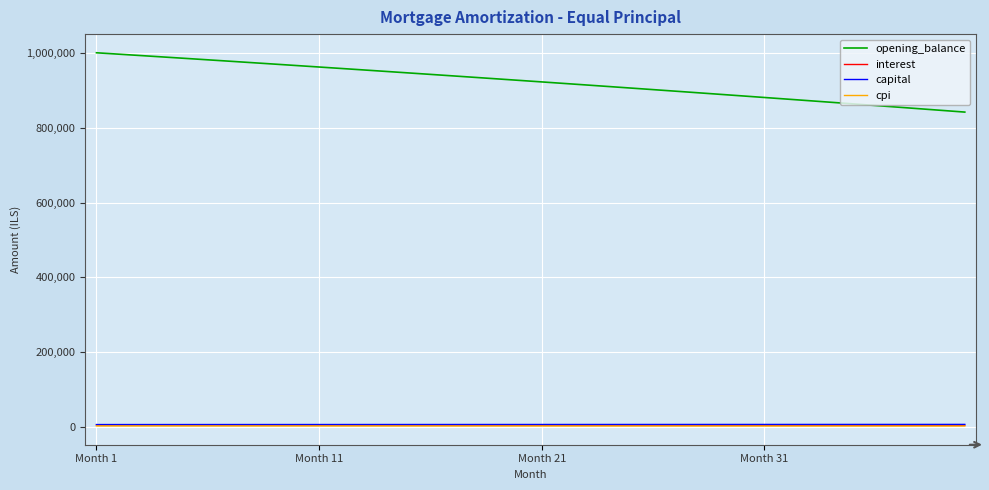

True or false: opening_balance and interest intersect in this chart.

False